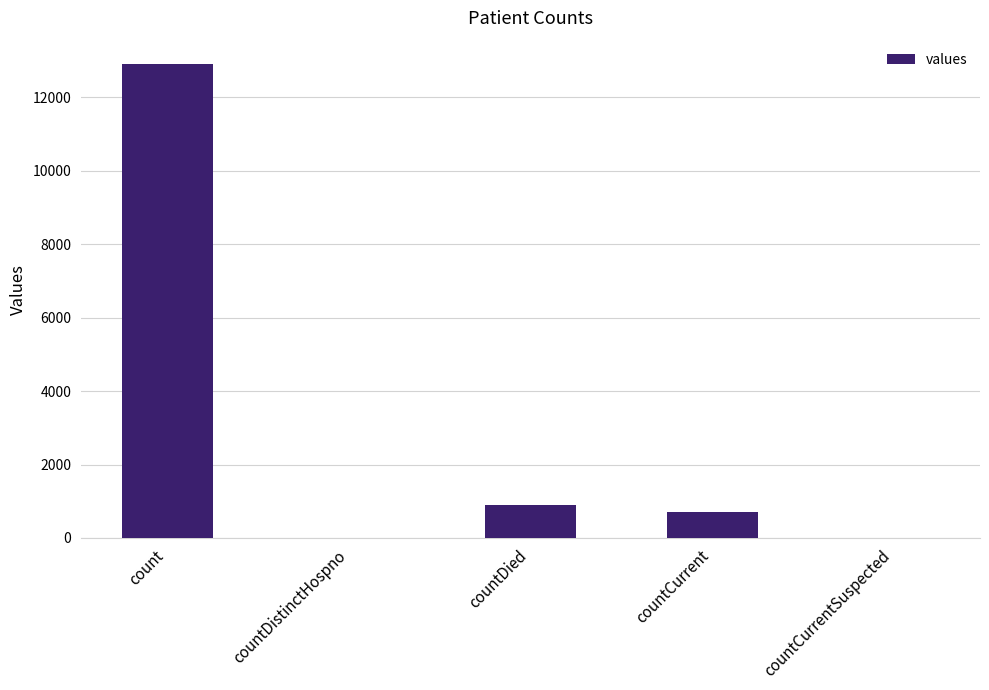

The chart shows a value of 0 at countCurrentSuspected. True or false?

True